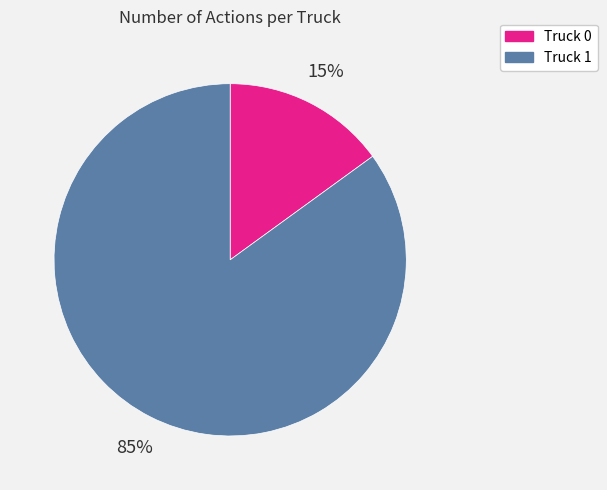

To the nearest percent, what is the combined percentage of Truck 1 and Truck 0?

100%